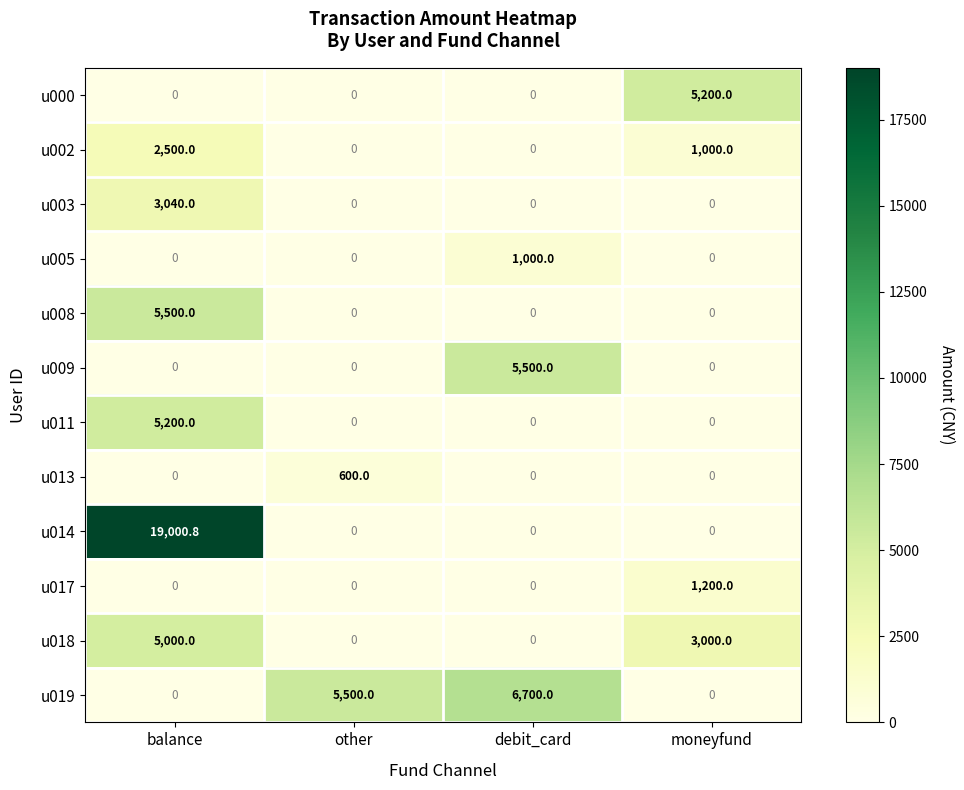

What is the spread (max minus min) of values at other?

5500.0